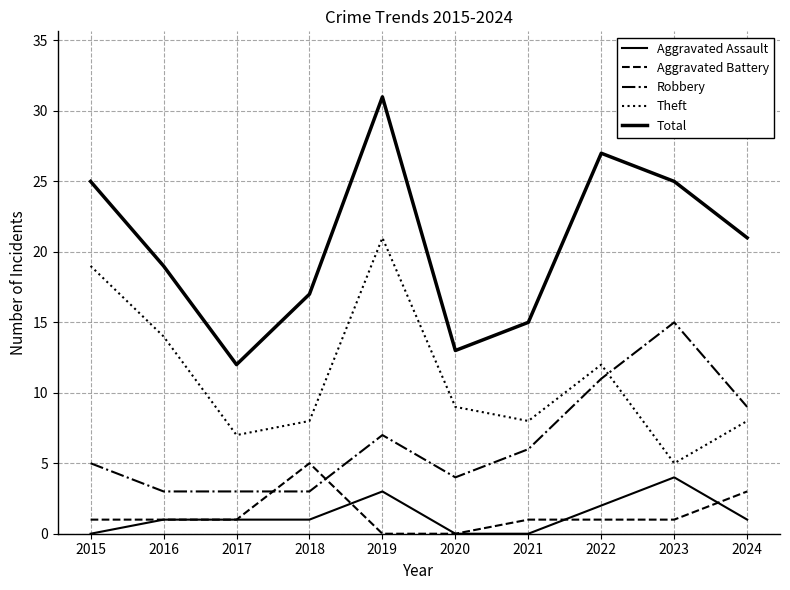

Which series has the largest range (max minus min)?

Total